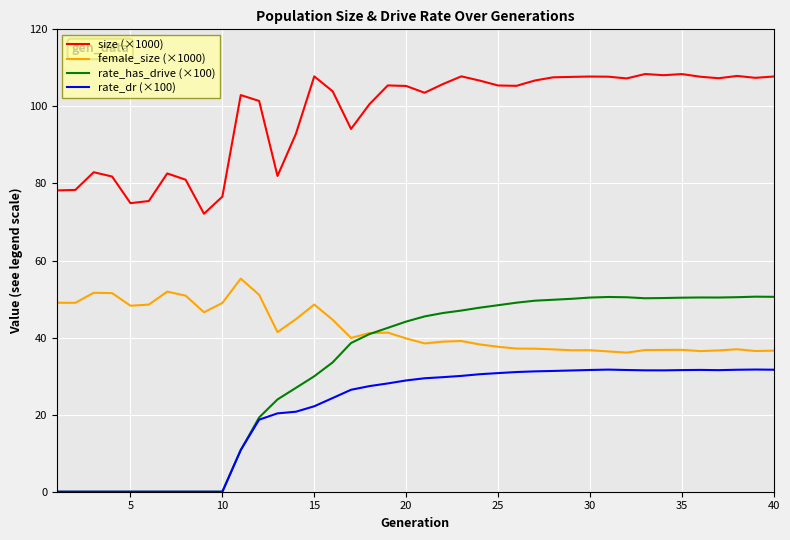

What is the greatest value displayed?

108.4